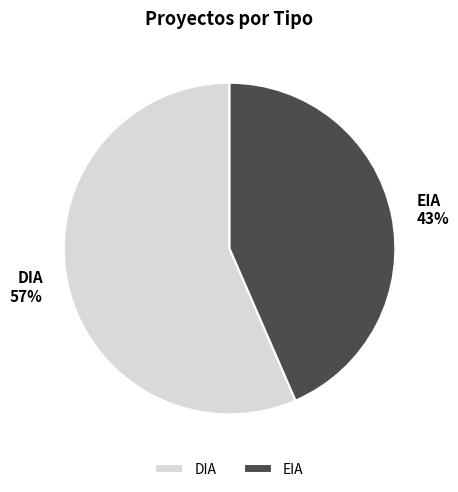

To the nearest percent, what percentage of the pie is EIA?

43%